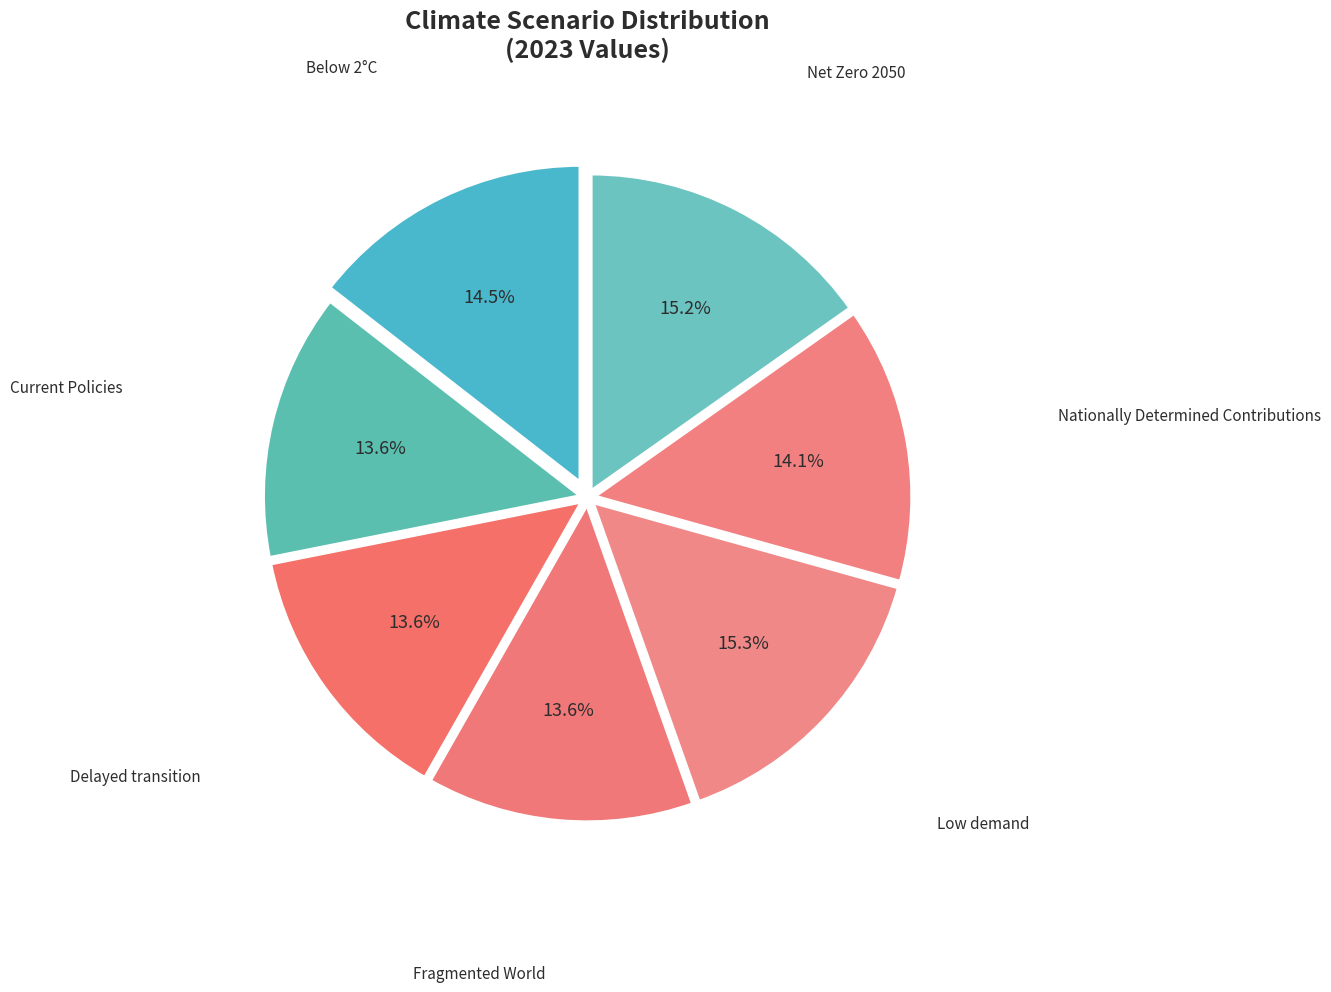

Is there a majority slice in this chart?

No